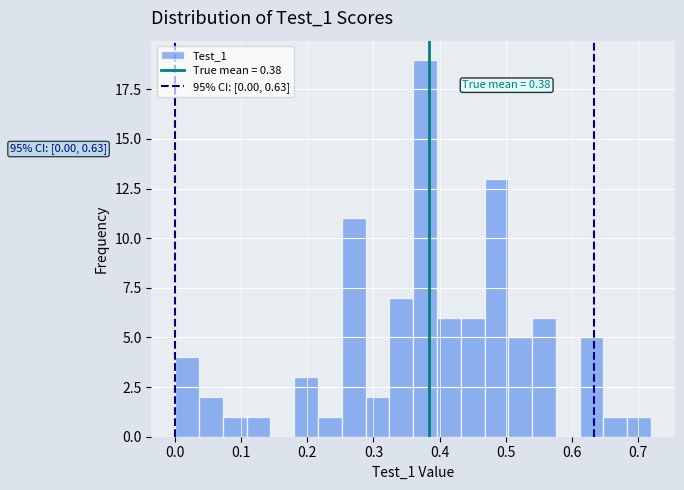

Read against the x-axis, roughly where is the centre of the tallest bar?

0.38